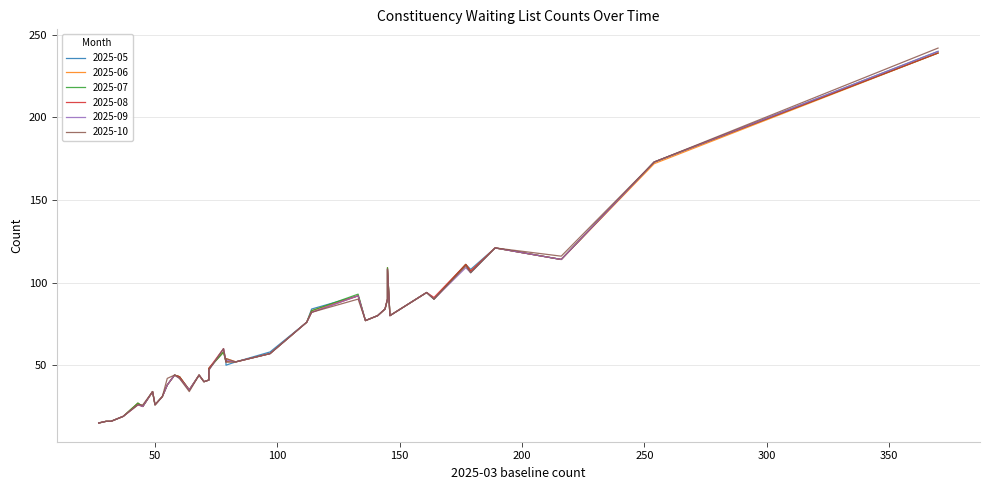

How many interior local valleys does the 2025-10 series have?

12